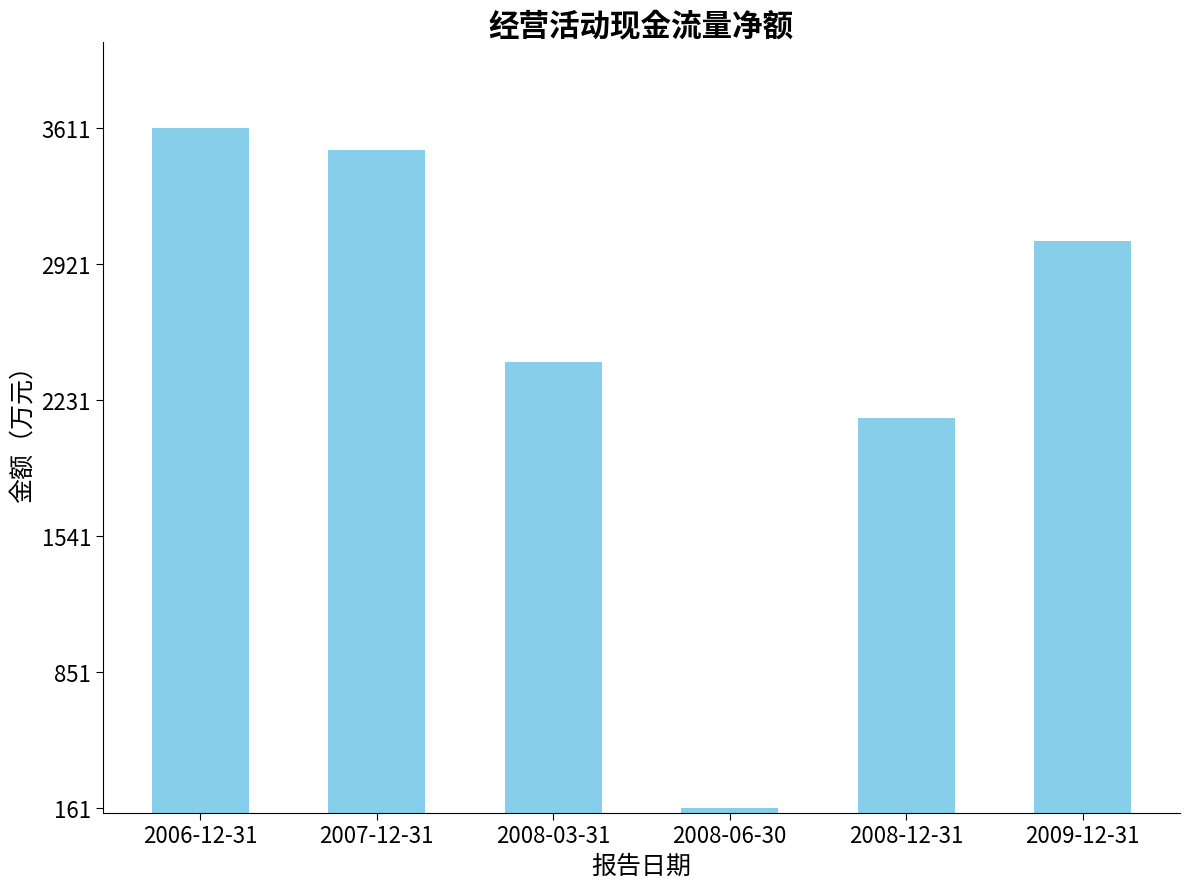

What is the greatest value displayed?

3611